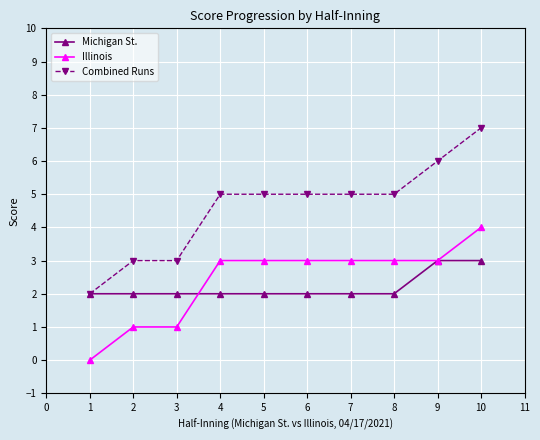

Reading left to right, list all the values displayed in this chart.

Michigan St.: 2	2	2	2	2	2	2	2	3	3
Illinois: 0	1	1	3	3	3	3	3	3	4
Combined Runs: 2	3	3	5	5	5	5	5	6	7